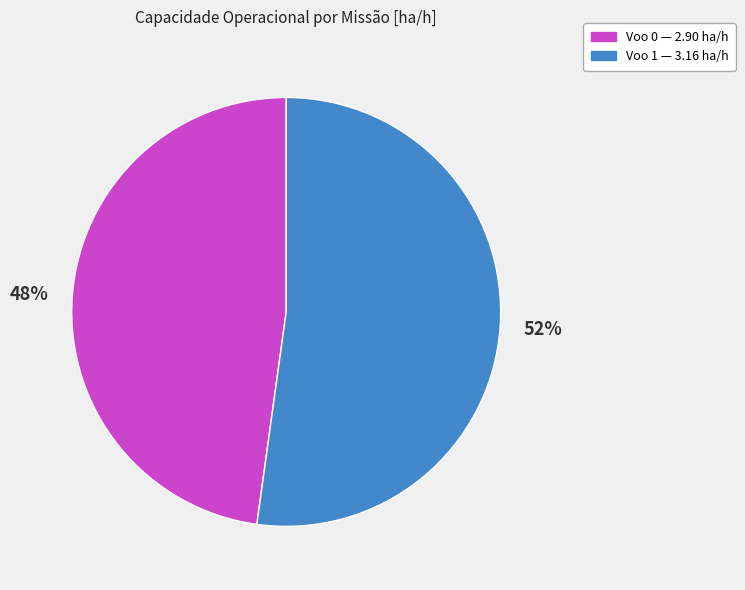

Does Voo 0 account for over 50% of the chart?

No